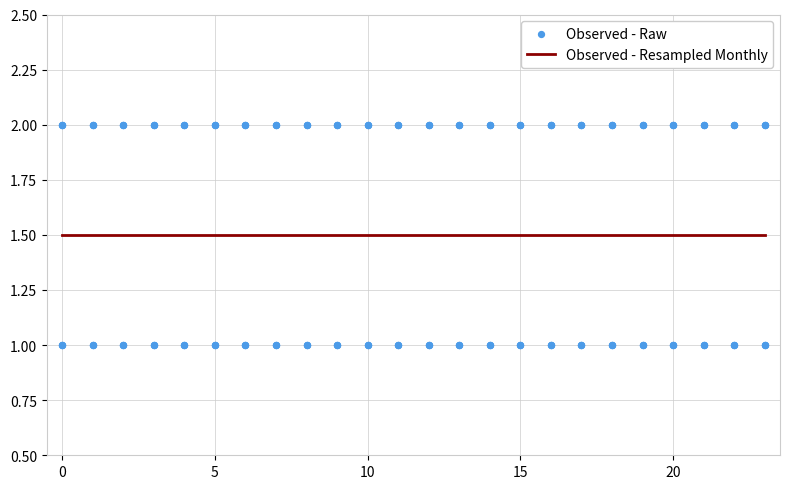

Is the value of 3 at 10 greater than the value of 5 at 15?

No